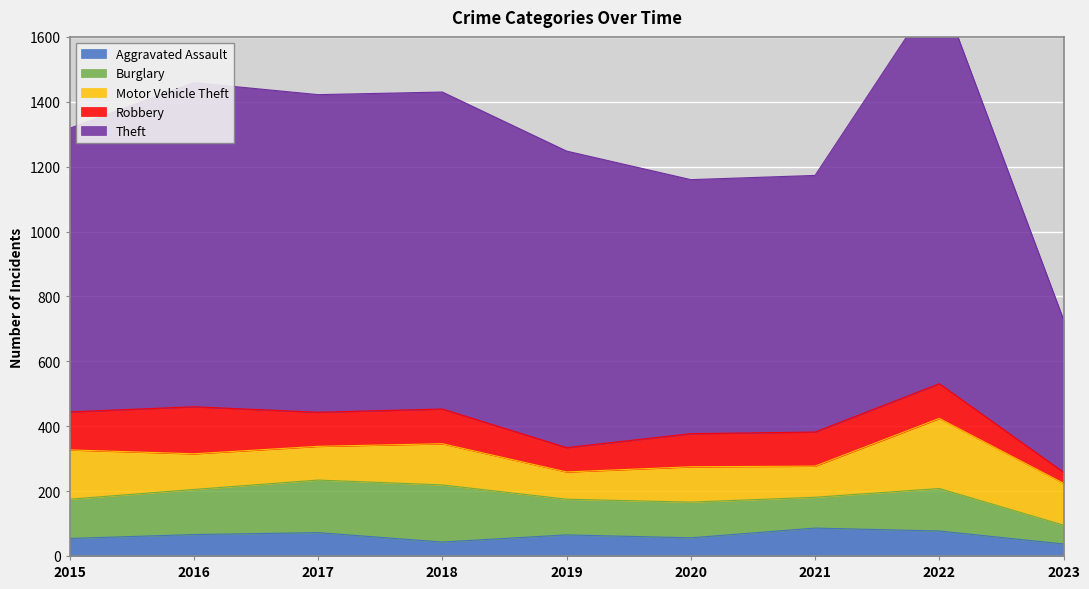

How many intersections are there between Motor Vehicle Theft and Burglary?

2